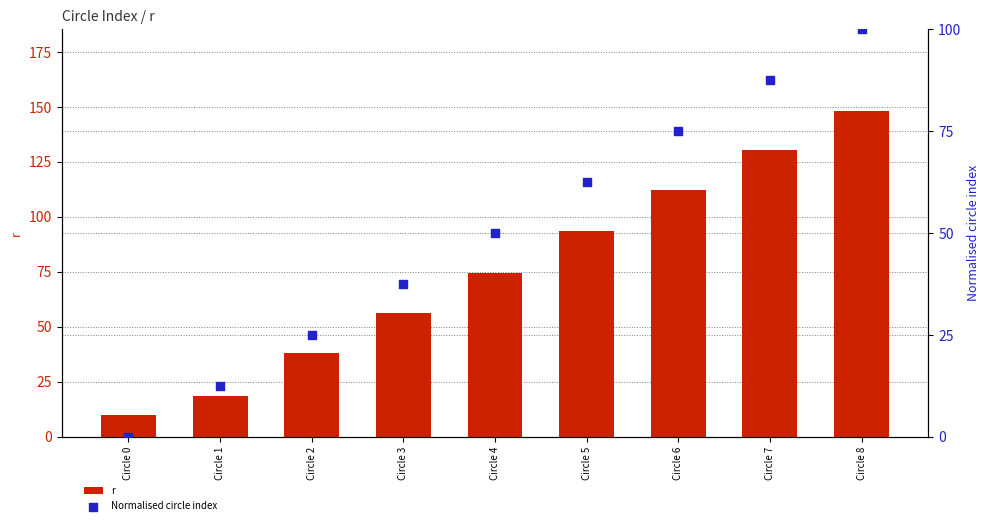

At how many categories does at least one series exceed 50?

6